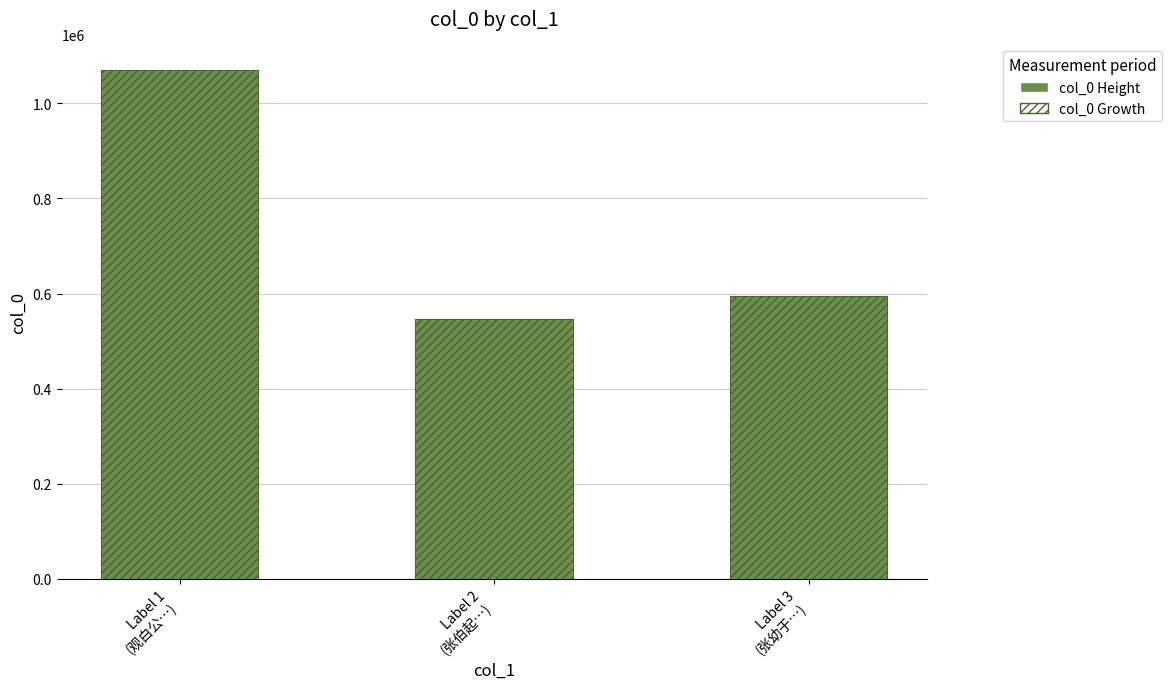

List the labels in order of col_0 value, largest first.

Label 1
(观白公…), Label 3
(张幼于…), Label 2
(张伯起…)